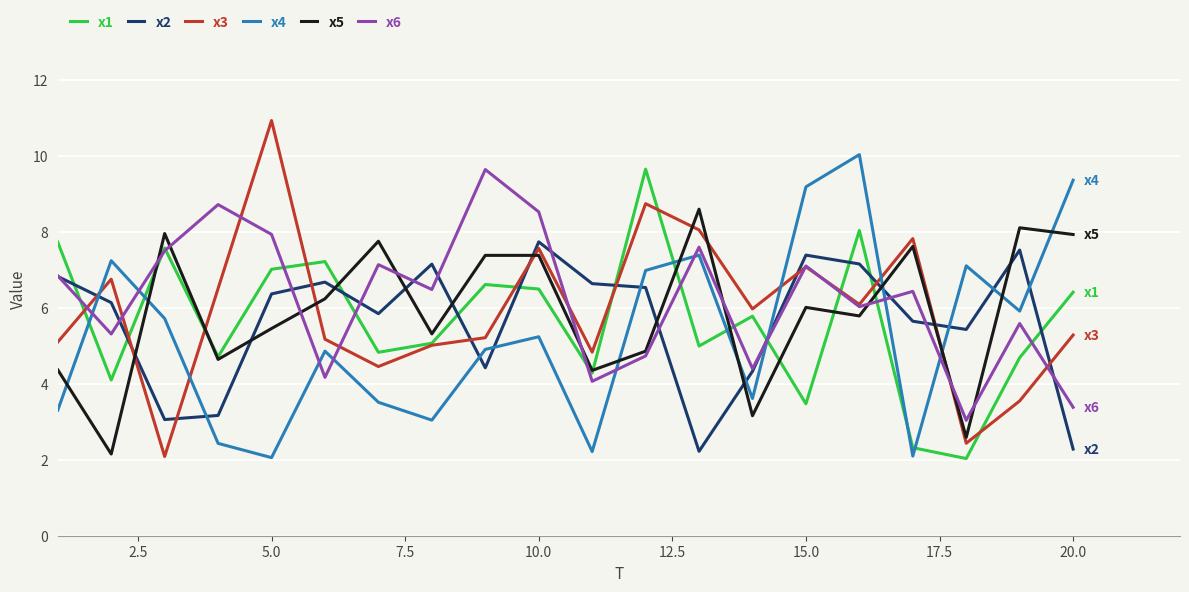

What is the greatest value displayed?

10.9